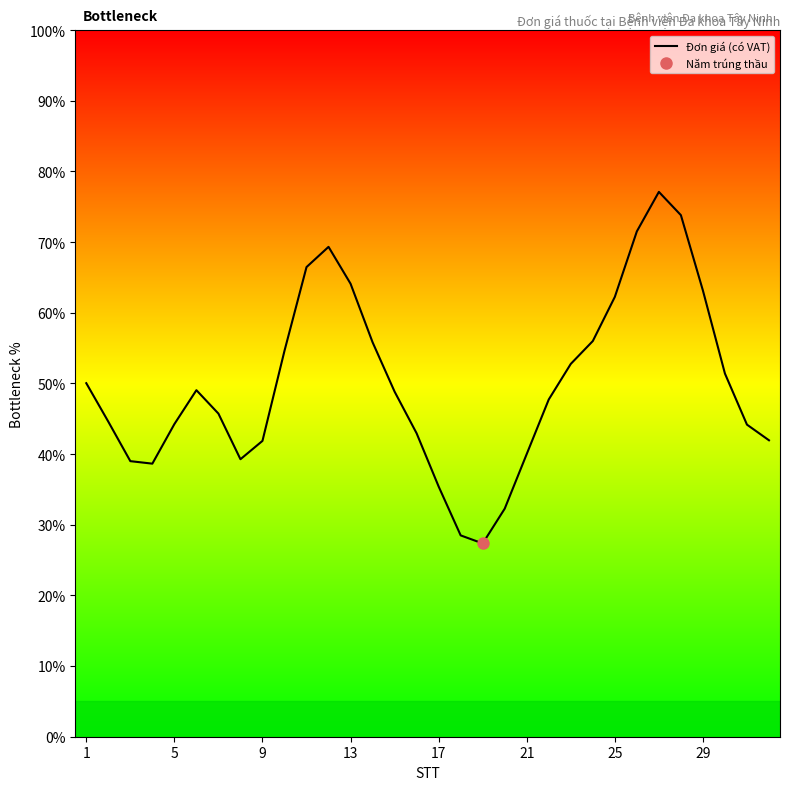

What is the minimum value for Đơn giá (có VAT)?

27.4